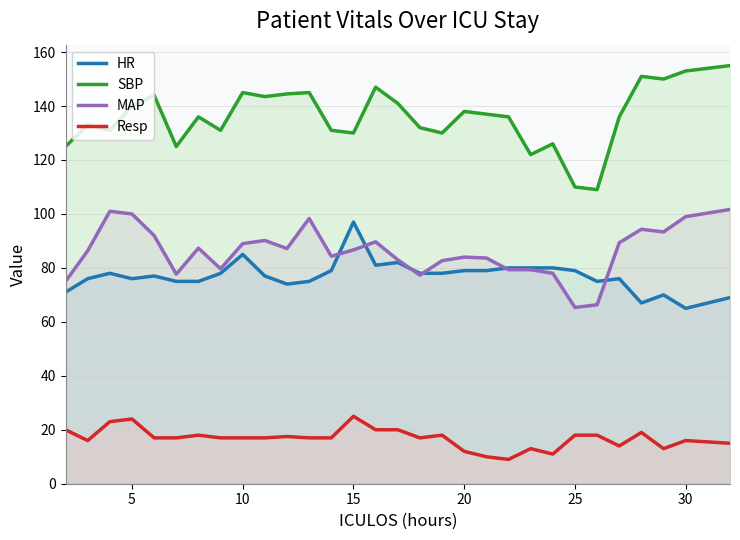

What are all the series names shown in the legend?

HR, SBP, MAP, Resp